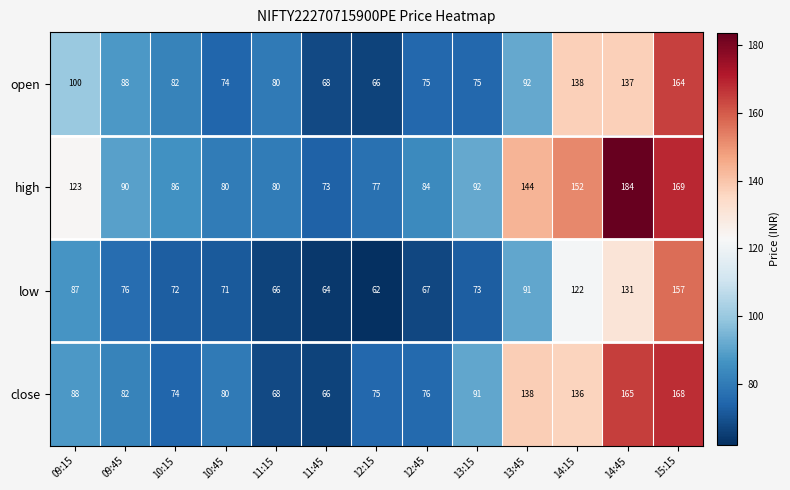

At which label is high closest to 128?

09:15